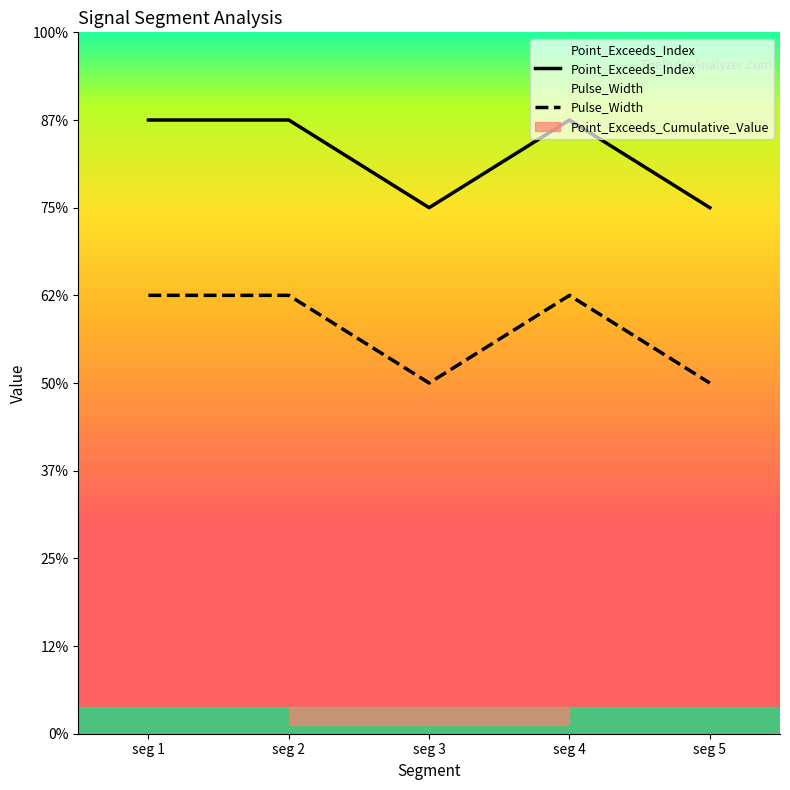

True or false: Point_Exceeds_Index and Pulse_Width cross at least once.

False